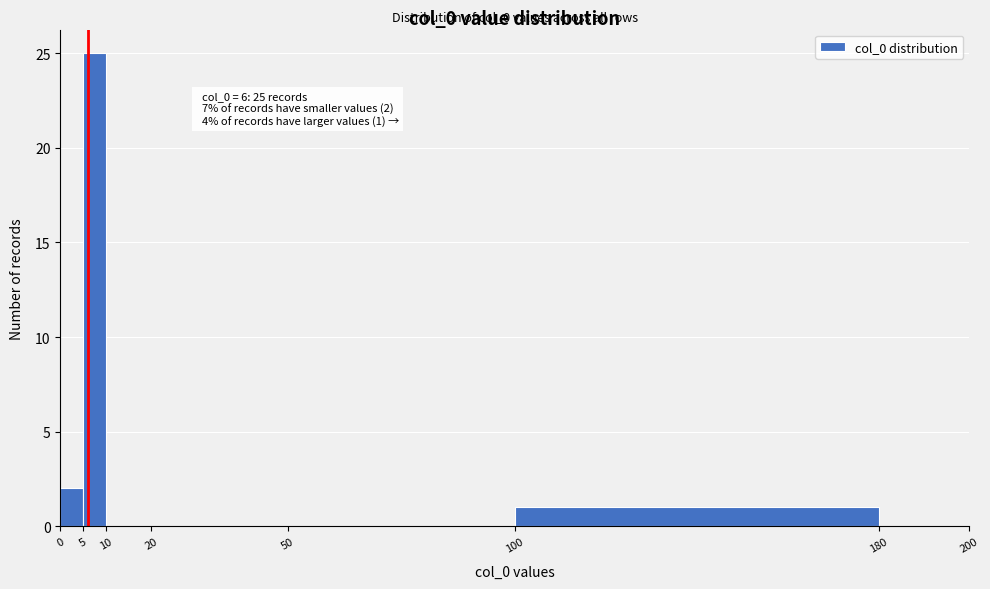

Which range on the x-axis has the tallest bar?

5 to 10